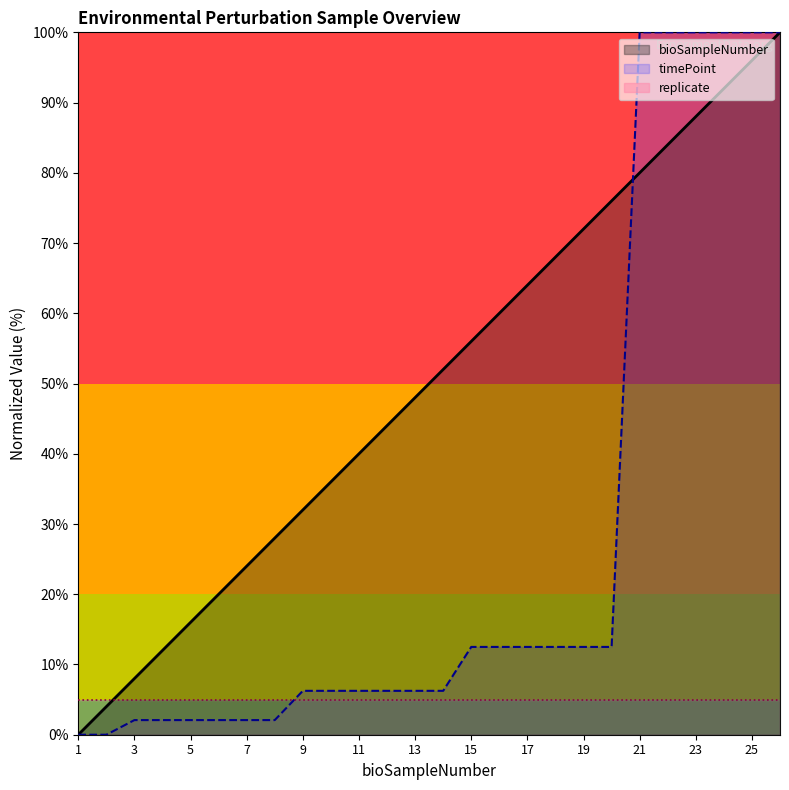

What is the sum of the timePoint values at 26 and 7?

102.1